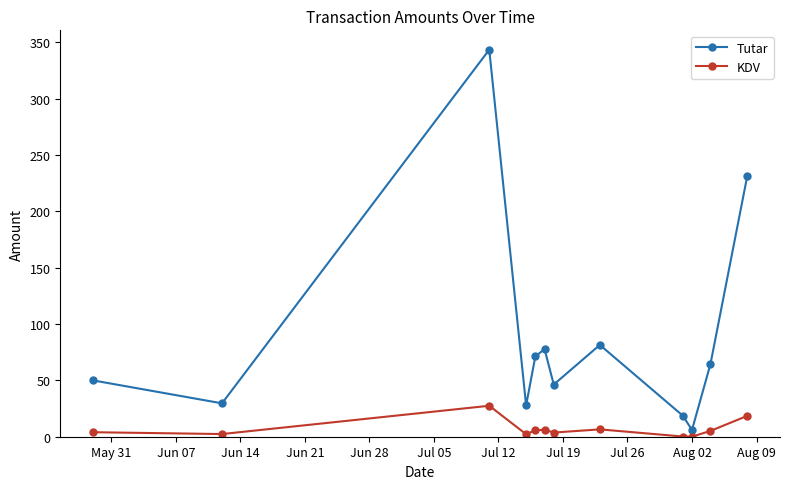

Does the chart display data point markers on the line(s)?

Yes